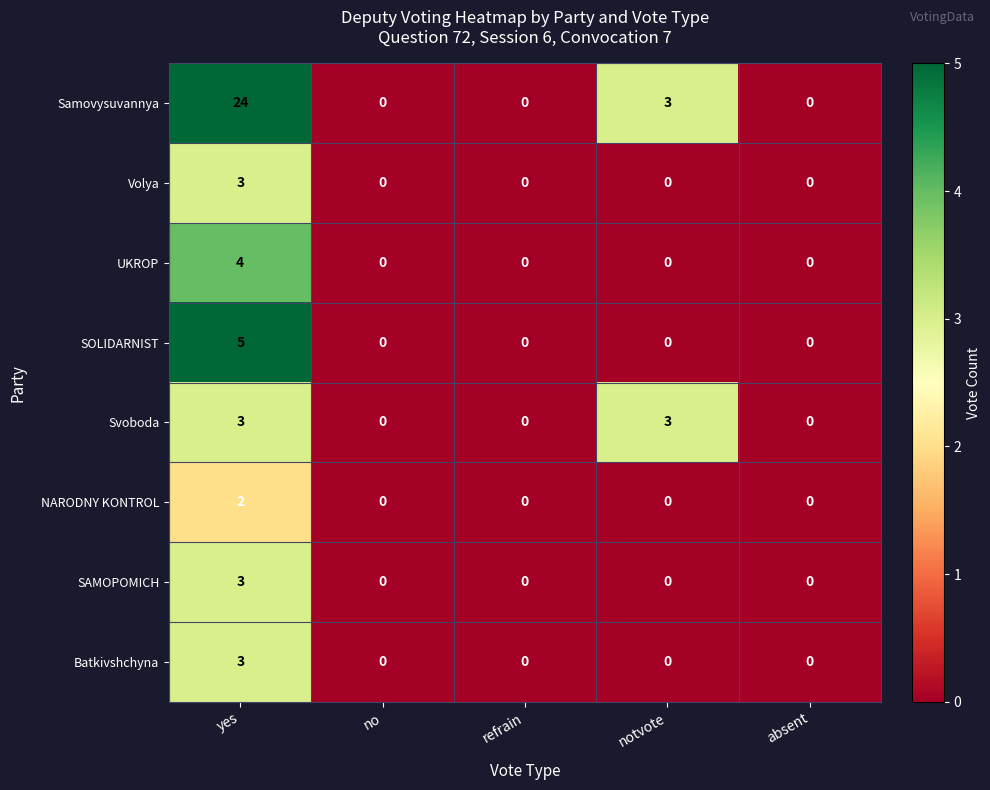

What is the sum of all Batkivshchyna values?

3